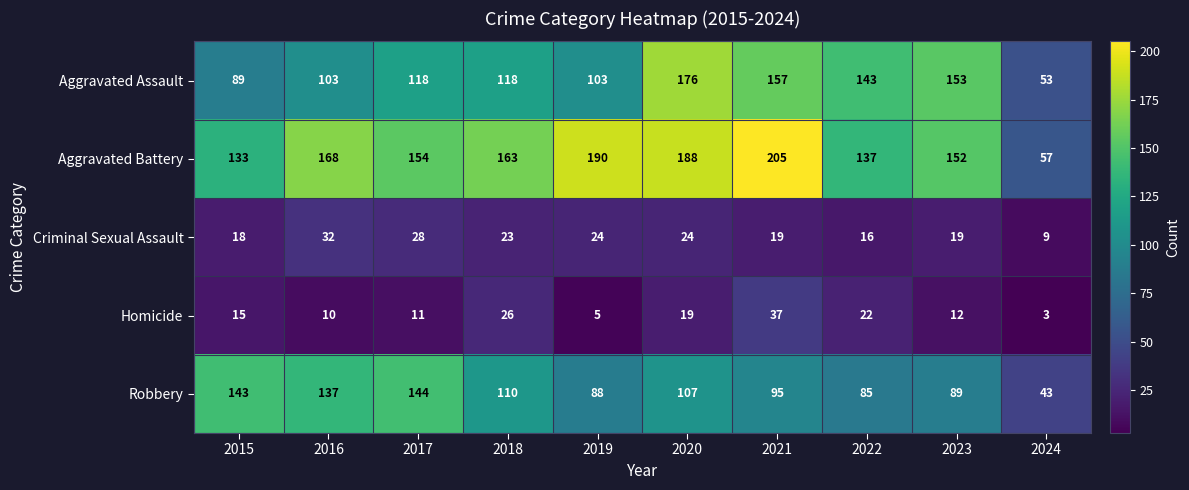

At which category is the sum across all series the highest?

2020